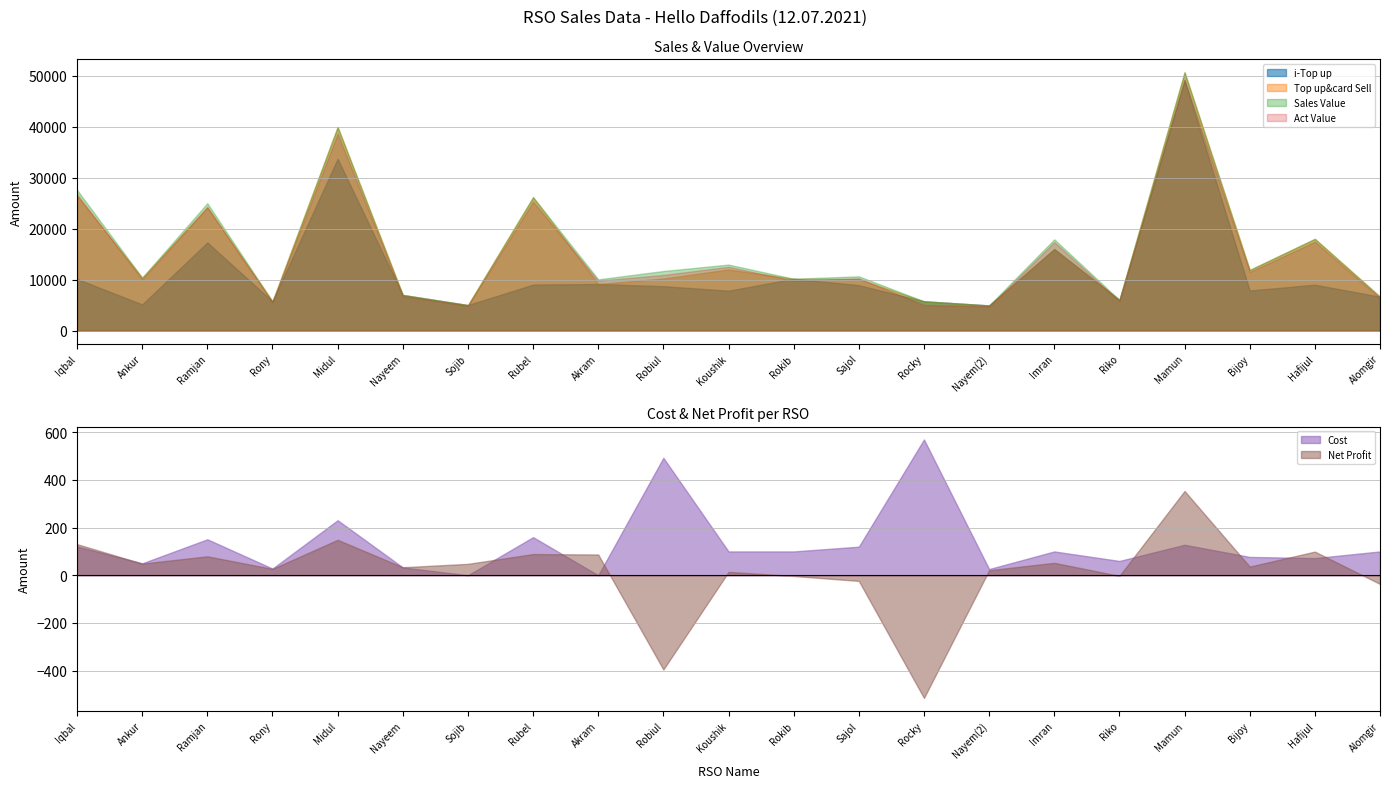

What is the difference between the highest and lowest values at Rokib?

10204.1